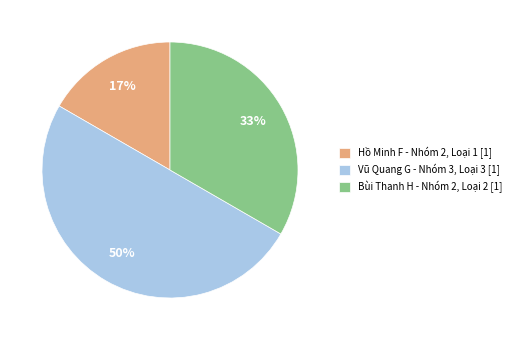

How many slices are in this pie chart?

3